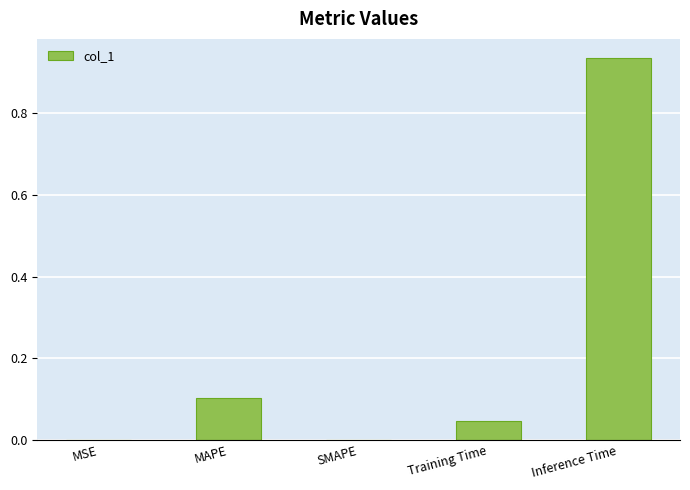

What is the change in value from SMAPE to Inference Time?

+0.9